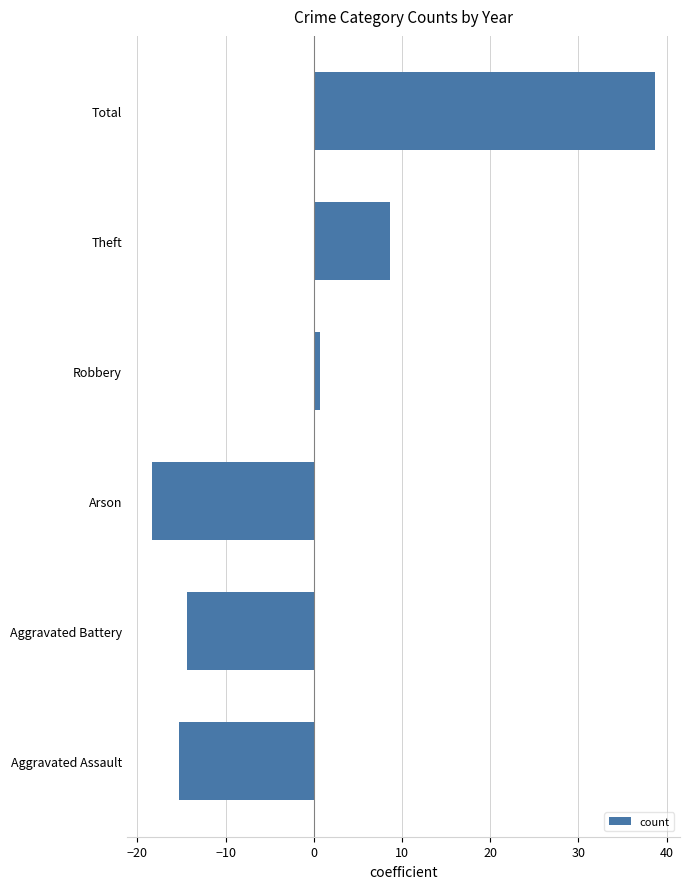

At which category does the chart reach its minimum across all series?

Arson